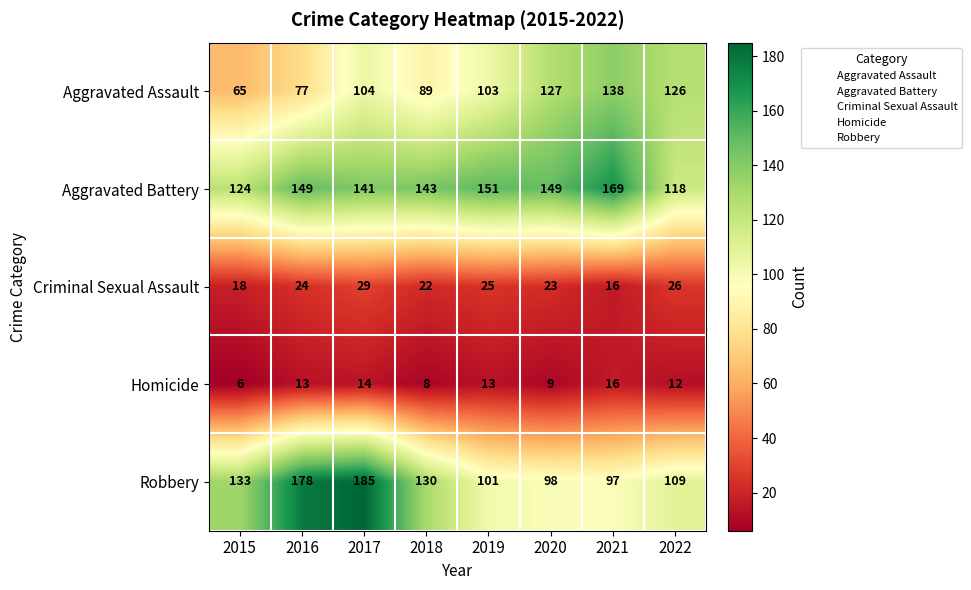

At which category is the sum across all series the highest?

2017